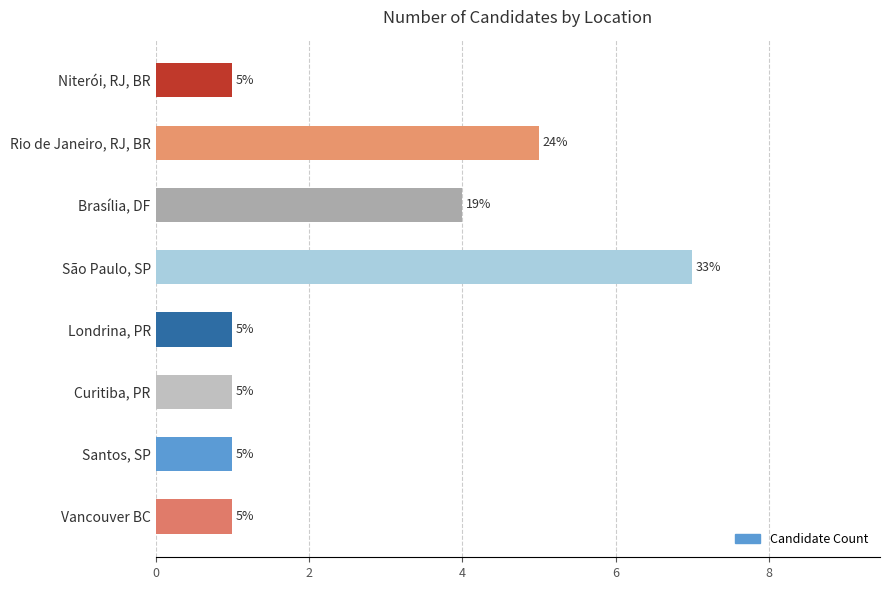

The chart shows a value of 7 at São Paulo, SP. True or false?

True